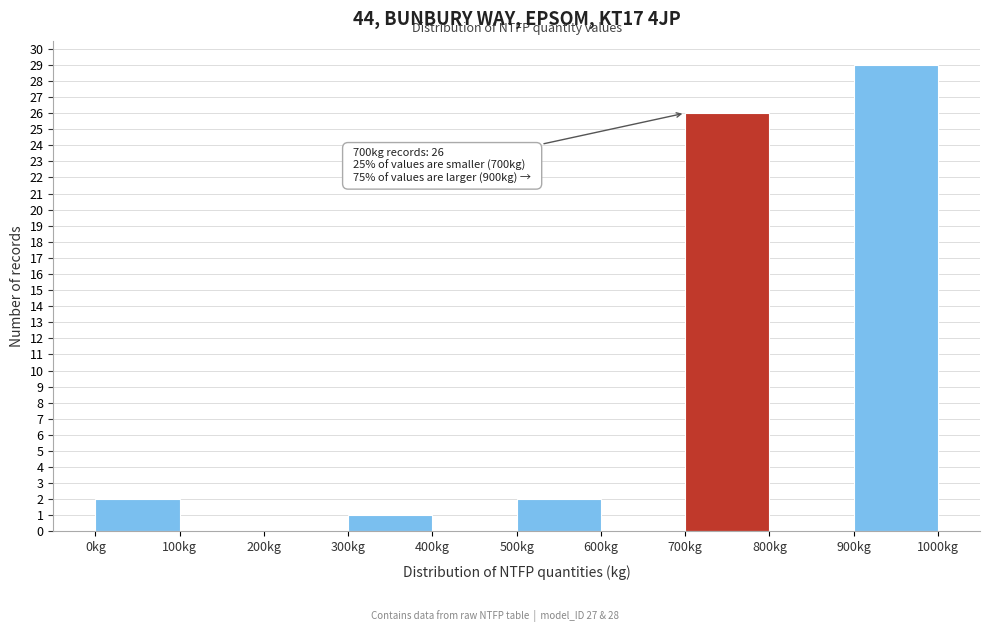

Over which range of the x-axis is the bar tallest?

900 to 1000